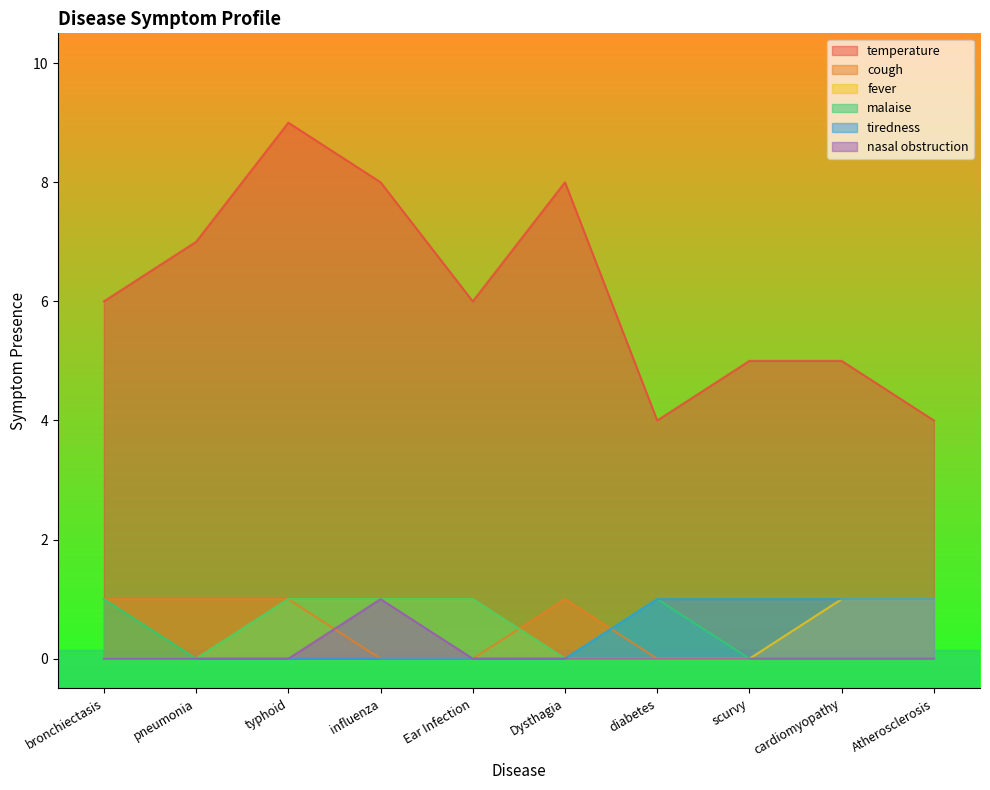

True or false: tiredness has a value of 1 at pneumonia.

False